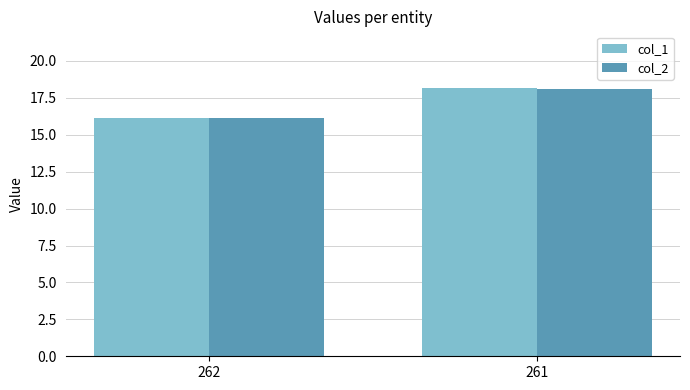

What is the sum of all col_2 values?

34.2